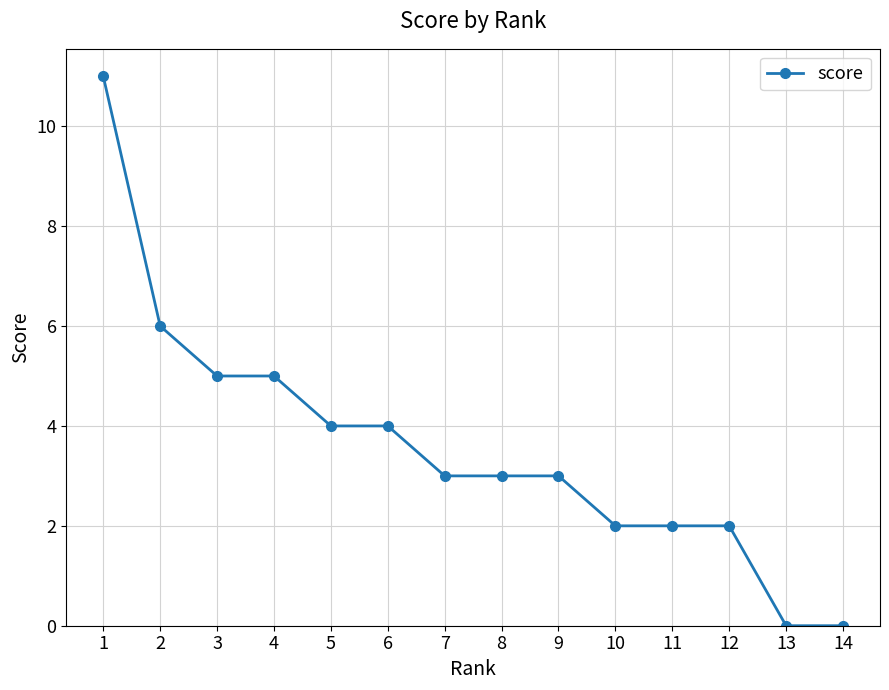

Reading left to right, transcribe all the data shown in this chart.

11	6	5	5	4	4	3	3	3	2	2	2	0	0